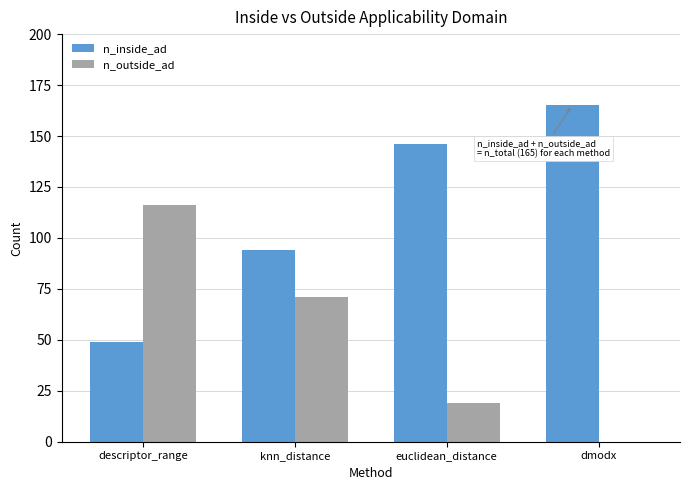

Reading left to right, list all the values displayed in this chart.

n_inside_ad: descriptor_range=49	knn_distance=94	euclidean_distance=146	dmodx=165
n_outside_ad: descriptor_range=116	knn_distance=71	euclidean_distance=19	dmodx=0